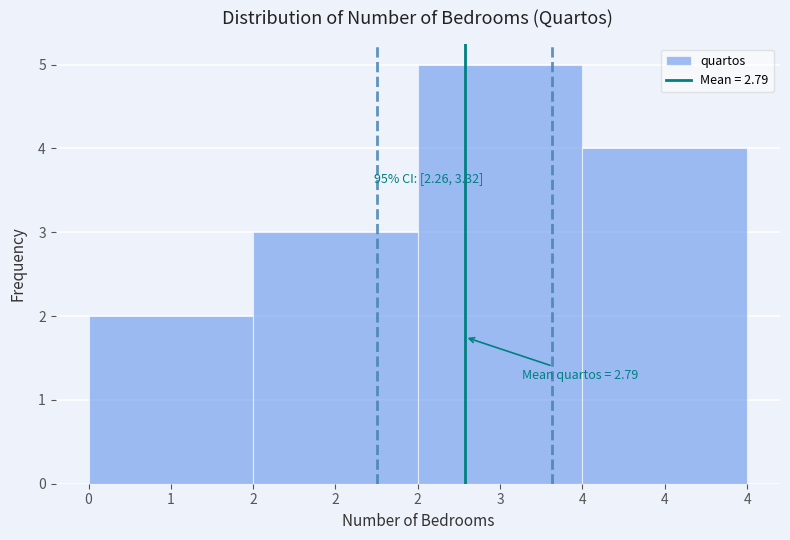

Reading right to left, list all the values displayed in this chart.

4=4	3=5	2=3	1=2